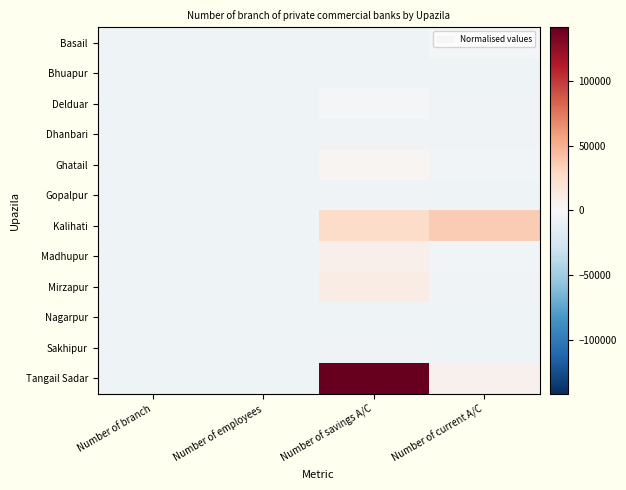

Reading left to right, list all the values displayed in this chart.

Basail: Number of branch=-6035.4	Number of employees=-6028.4	Number of savings A/C=-6036.4	Number of current A/C=-2173.4
Bhuapur: Number of branch=-6035.4	Number of employees=-6032.4	Number of savings A/C=-6036.4	Number of current A/C=-6036.4
Delduar: Number of branch=-6035.4	Number of employees=-6030.4	Number of savings A/C=-1949.4	Number of current A/C=-5446.4
Dhanbari: Number of branch=-6035.4	Number of employees=-6030.4	Number of savings A/C=-5395.4	Number of current A/C=-5247.4
Ghatail: Number of branch=-6031.4	Number of employees=-6002.4	Number of savings A/C=2234.6	Number of current A/C=-3488.4
Gopalpur: Number of branch=-6035.4	Number of employees=-6025.4	Number of savings A/C=-5422.4	Number of current A/C=-5600.4
Kalihati: Number of branch=-6022.4	Number of employees=-5922.4	Number of savings A/C=25802.6	Number of current A/C=36146.6
Madhupur: Number of branch=-6032.4	Number of employees=-5965.4	Number of savings A/C=7150.6	Number of current A/C=-3935.4
Mirzapur: Number of branch=-6034.4	Number of employees=-6015.4	Number of savings A/C=10208.6	Number of current A/C=-5190.4
Nagarpur: Number of branch=-6036.4	Number of employees=-6036.4	Number of savings A/C=-6036.4	Number of current A/C=-6036.4
Sakhipur: Number of branch=-6032.4	Number of employees=-6022.4	Number of savings A/C=-5014.4	Number of current A/C=-5896.4
Tangail Sadar: Number of branch=-6018.4	Number of employees=-5811.4	Number of savings A/C=141344.6	Number of current A/C=6359.6